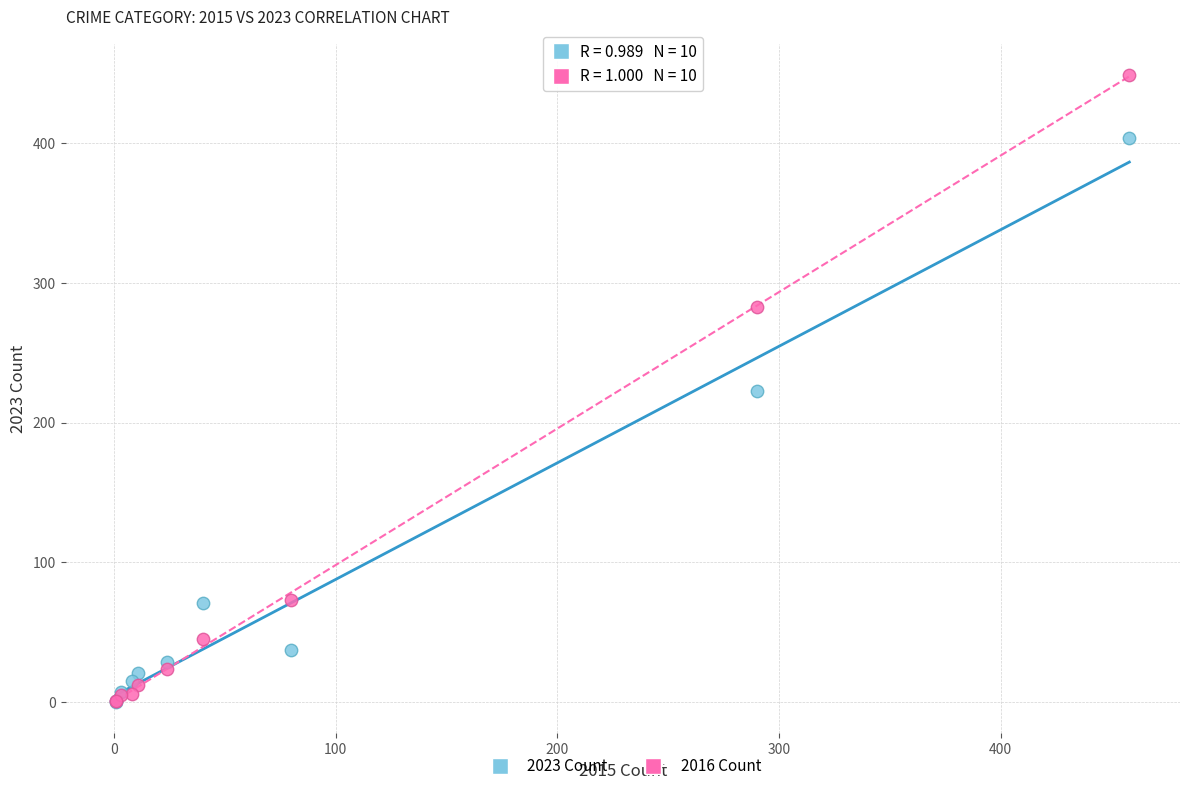

In the 2023 Count series, what Y value is closest to 202?

223